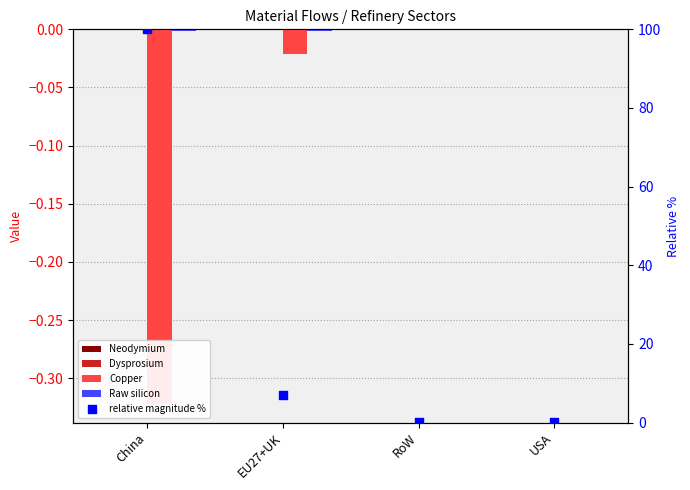

Which series has the largest total across all categories?

relative magnitude %